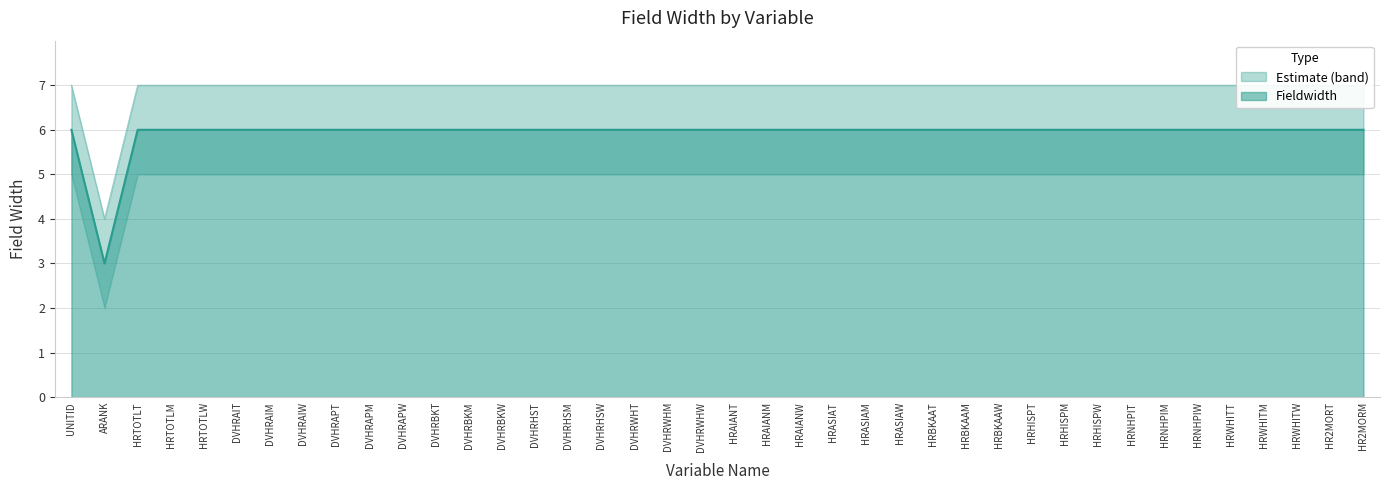

What is the sum of the values at DVHRHST and DVHRWHM?

12